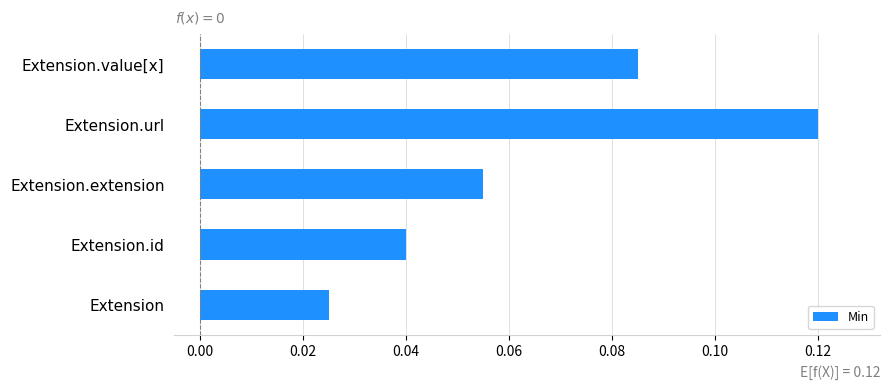

What is the change in value from Extension to Extension.value[x]?

+0.1